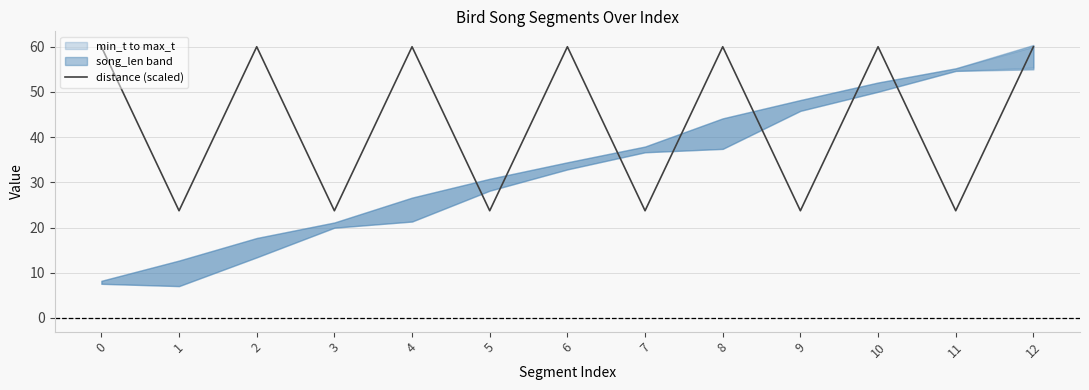

How many data points does each series have?

13